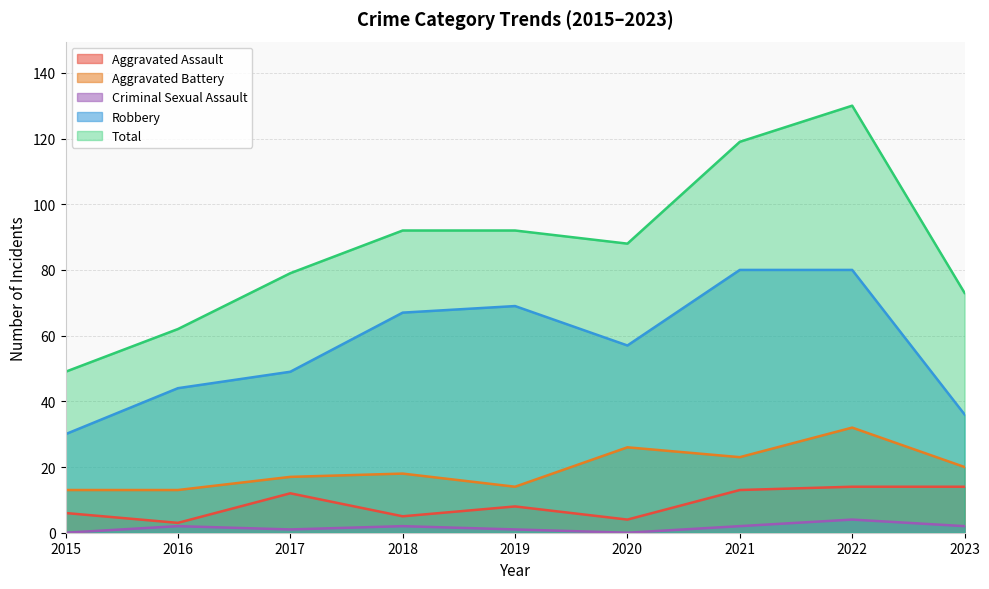

How many values in the Total series are below 88?

4